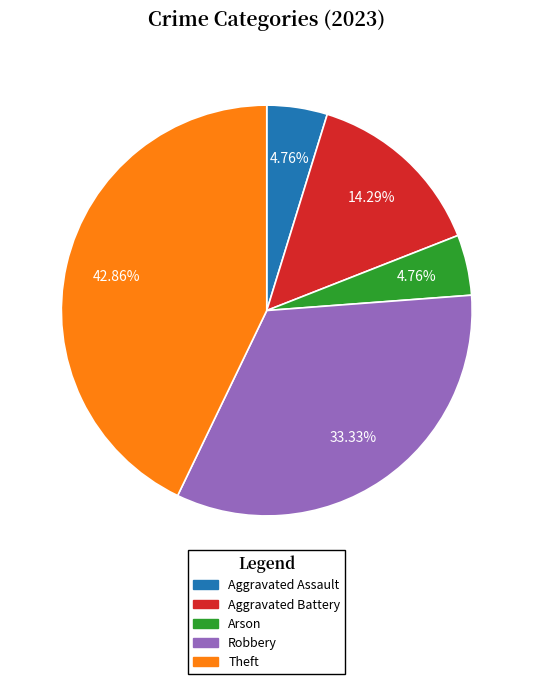

To the nearest percent, what is the difference between the Theft and Aggravated Assault slice percentages?

38%